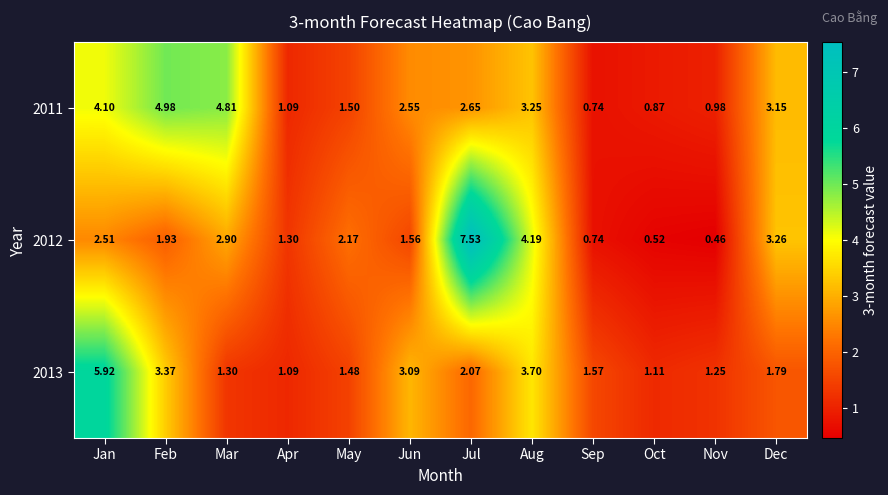

Which series has the largest total across all categories?

2011